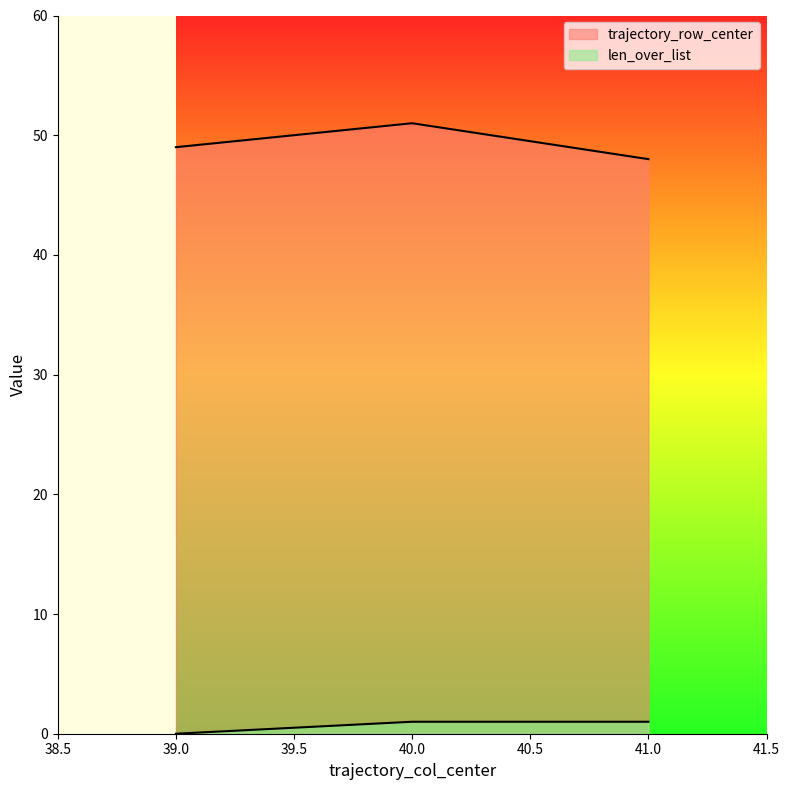

What are all the series names shown in the legend?

trajectory_row_center, len_over_list